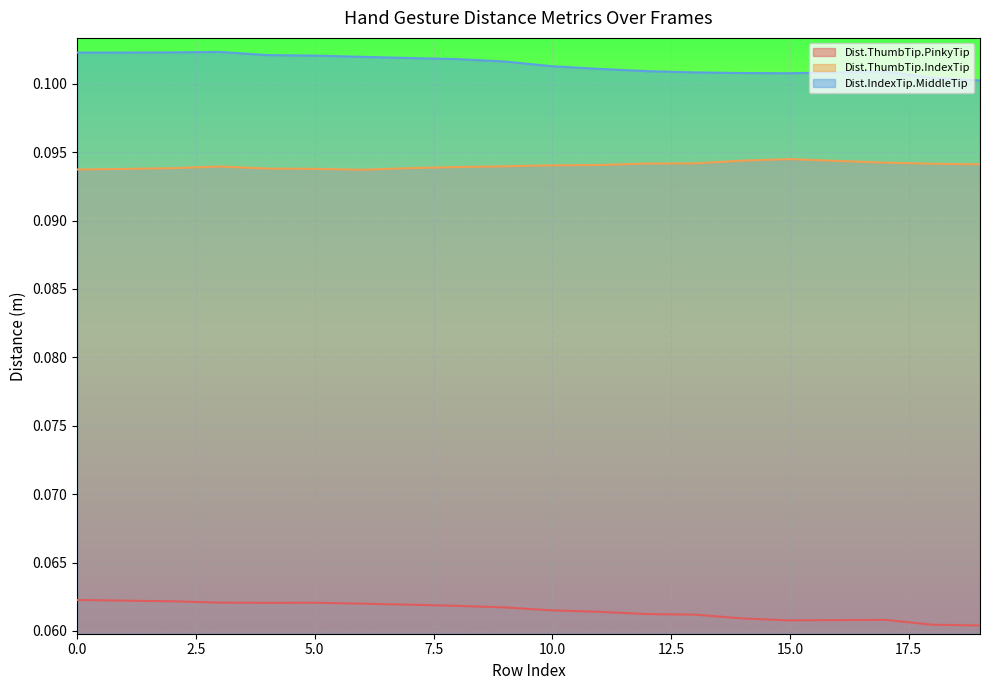

Reading right to left, transcribe all the data shown in this chart.

Dist.ThumbTip.PinkyTip: 0.1	0.1	0.1	0.1	0.1	0.1	0.1	0.1	0.1	0.1	0.1	0.1	0.1	0.1	0.1	0.1	0.1	0.1	0.1	0.1
Dist.ThumbTip.IndexTip: 0.1	0.1	0.1	0.1	0.1	0.1	0.1	0.1	0.1	0.1	0.1	0.1	0.1	0.1	0.1	0.1	0.1	0.1	0.1	0.1
Dist.IndexTip.MiddleTip: 0.1	0.1	0.1	0.1	0.1	0.1	0.1	0.1	0.1	0.1	0.1	0.1	0.1	0.1	0.1	0.1	0.1	0.1	0.1	0.1